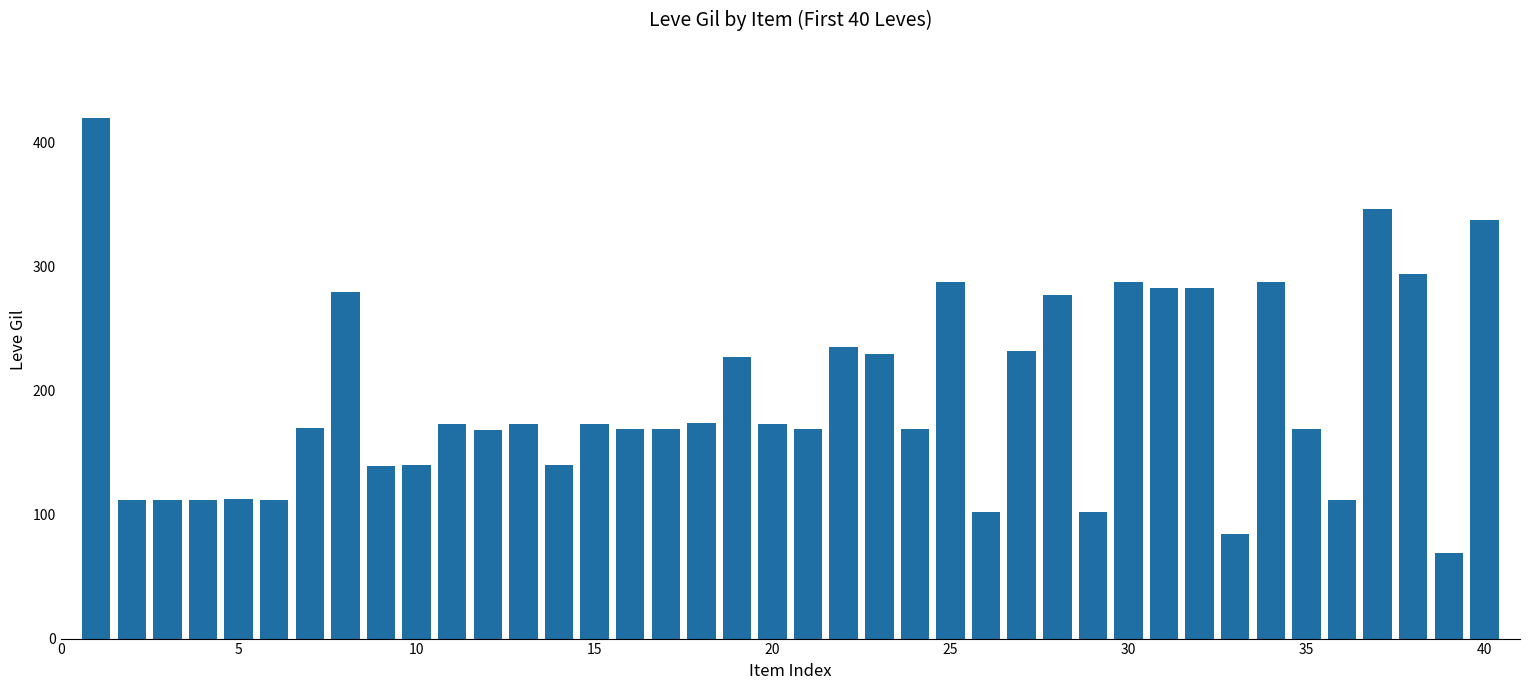

What is the minimum value shown in the chart?

69